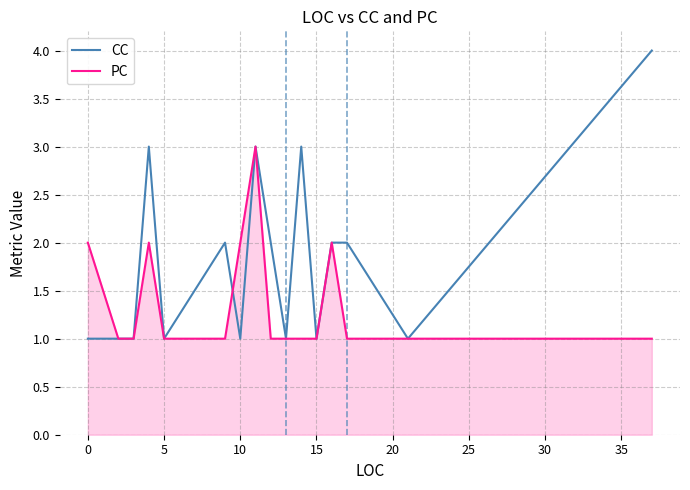

Which series has the largest range (max minus min)?

CC